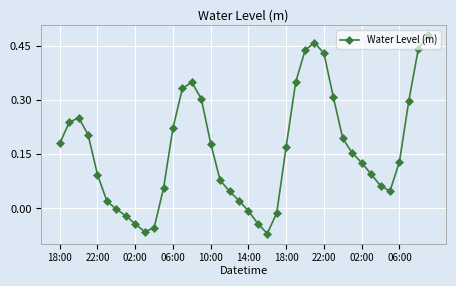

What is the sum of all values?

6.4